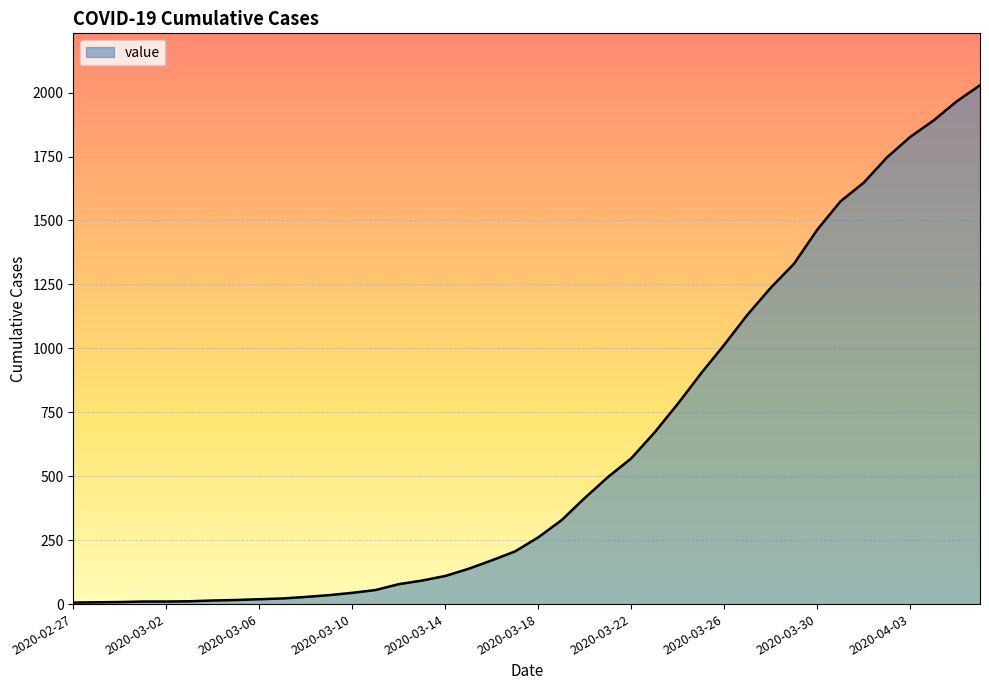

What is the difference between the maximum and minimum values?

2023